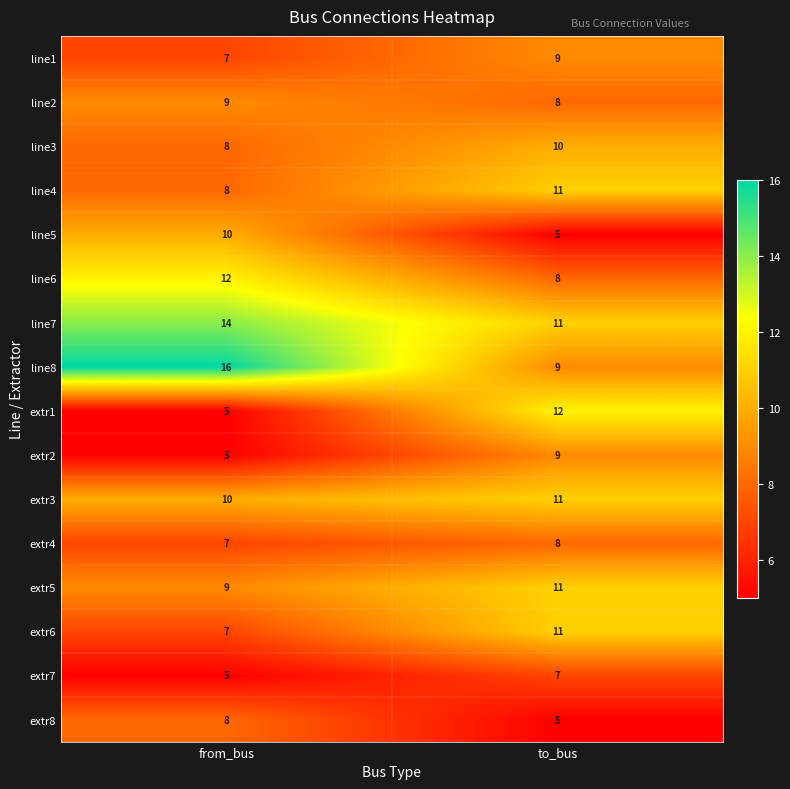

At which label is extr3 closest to 10?

from_bus